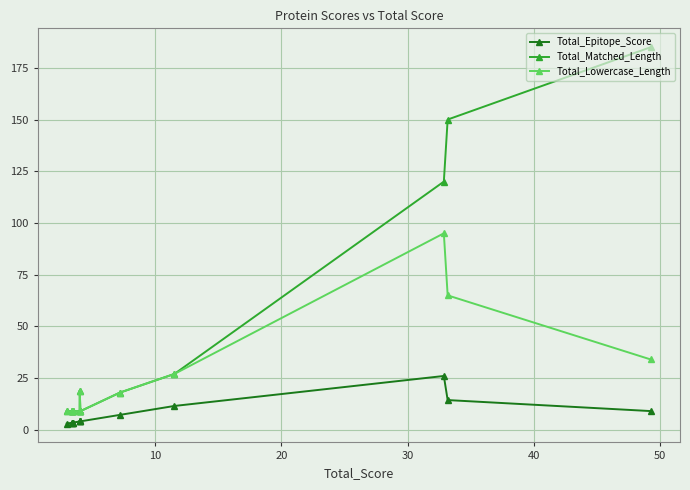

What is the value of the Total_Epitope_Score point at the 11th from the left?

3.5